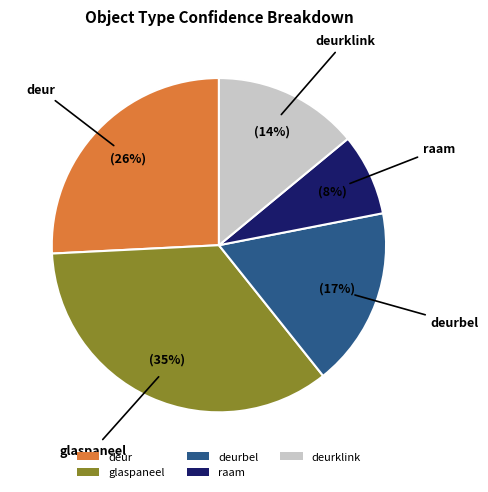

Is it true that raam is 8% of the pie?

True